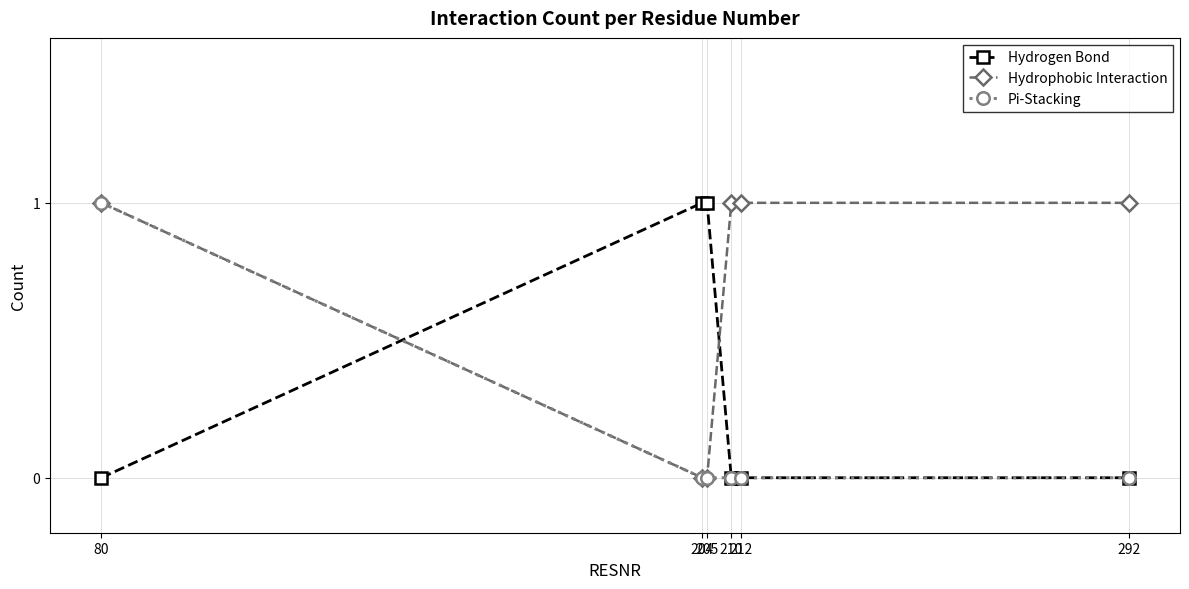

Reading left to right, transcribe all the data shown in this chart.

Hydrogen Bond: 80=0	204=1	205=1	210=0	212=0	292=0
Hydrophobic Interaction: 80=1	204=0	205=0	210=1	212=1	292=1
Pi-Stacking: 80=1	204=0	205=0	210=0	212=0	292=0